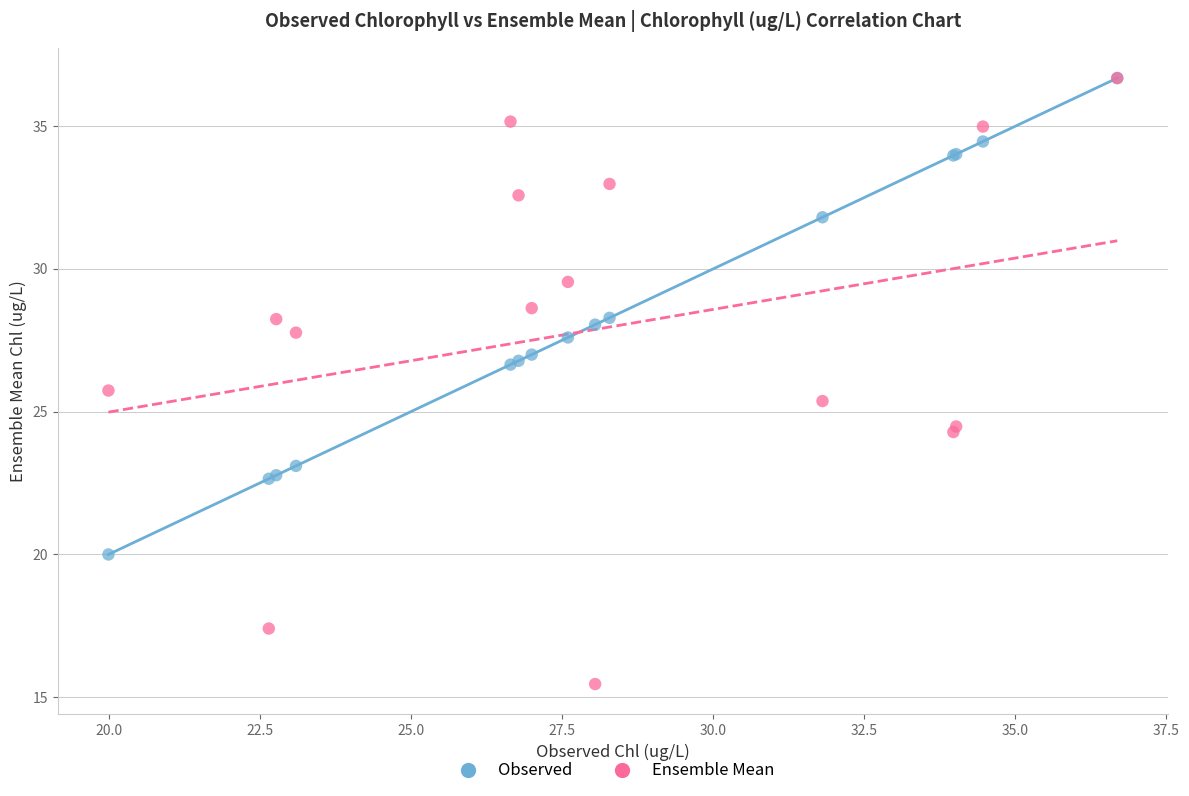

Across all series, what Y value is closest to 26?

25.7